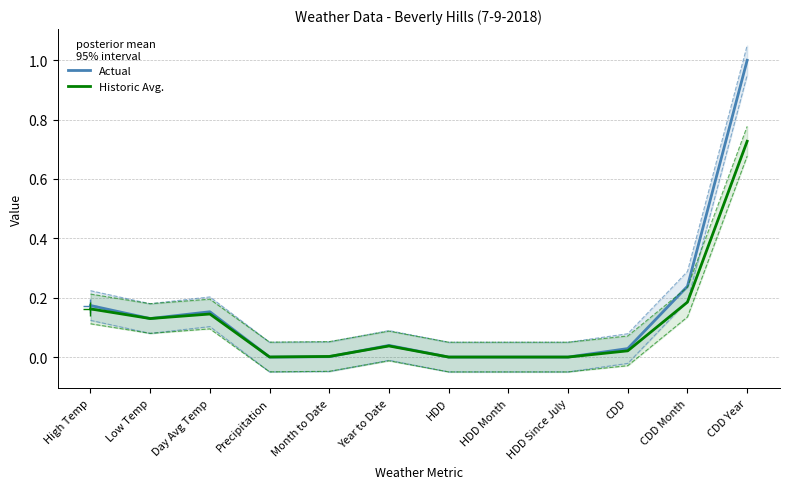

How many values in the Historic Avg. series exceed 0?

9